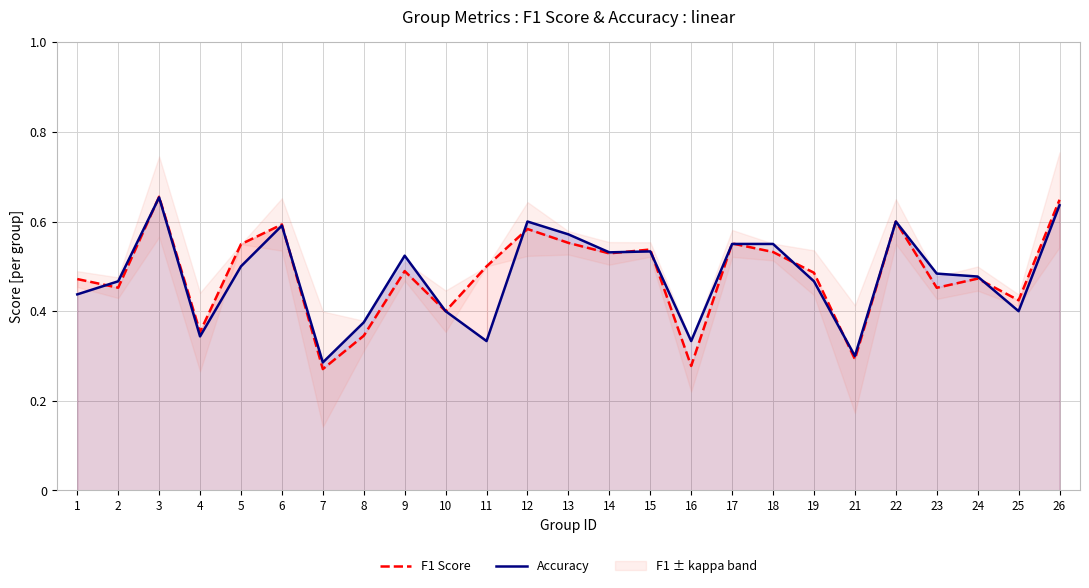

True or false: F1 Score has a value of 0.4 at 4.

True